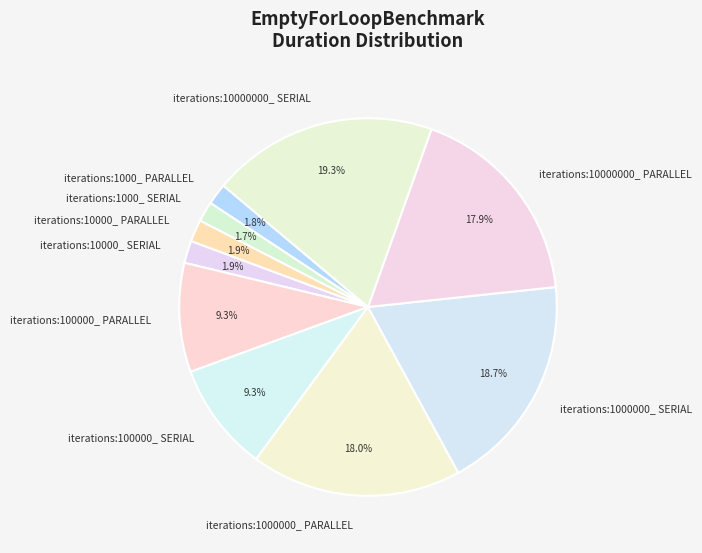

Does any single category account for the majority?

No